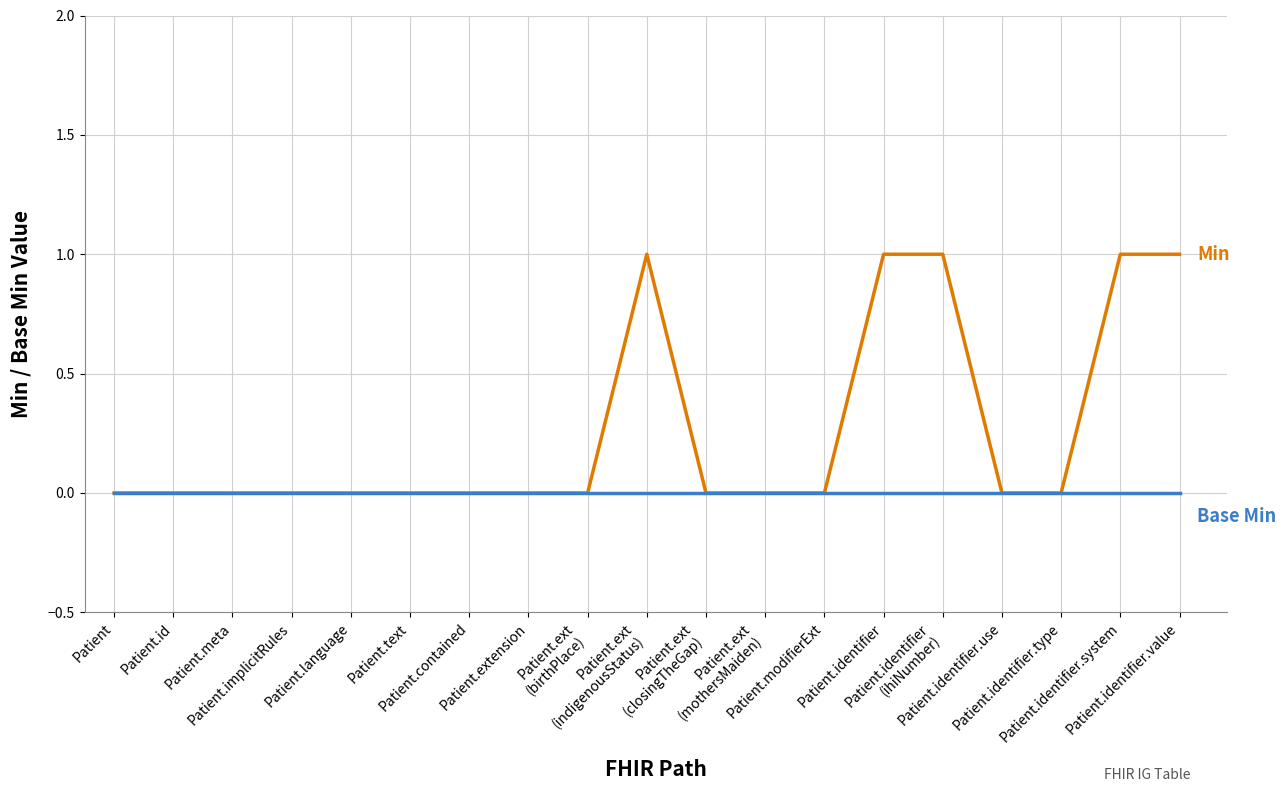

The Base Min series shows 0 at Patient.identifier
(ihiNumber). True or false?

True